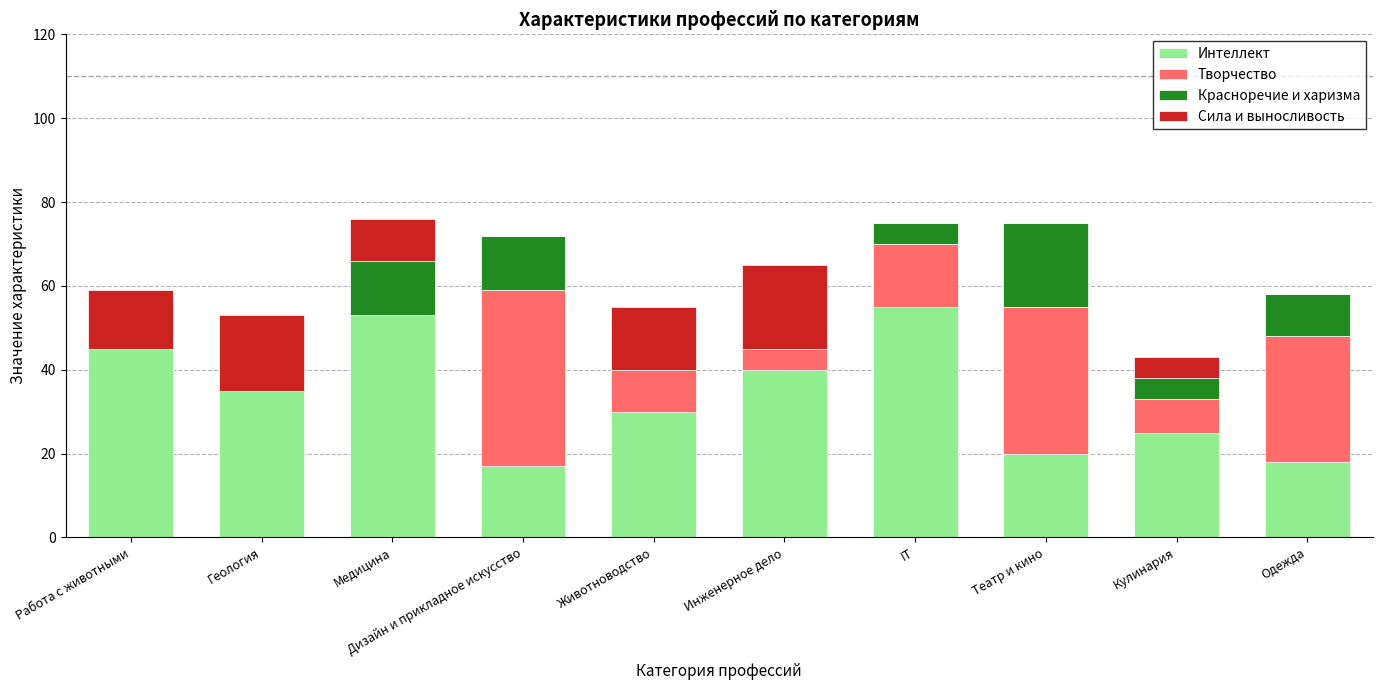

What is the sum of the Интеллект values at Инженерное дело and Дизайн и прикладное искусство?

57